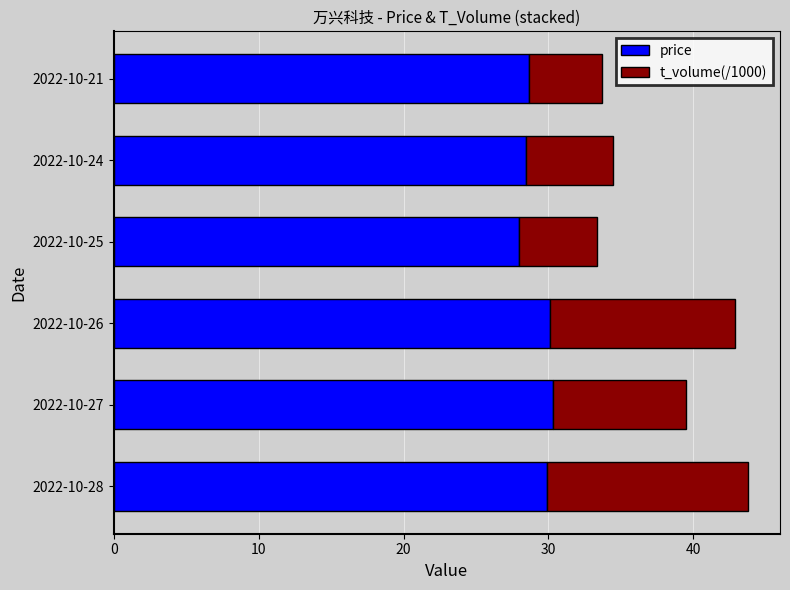

Count the number of data series in this chart.

2